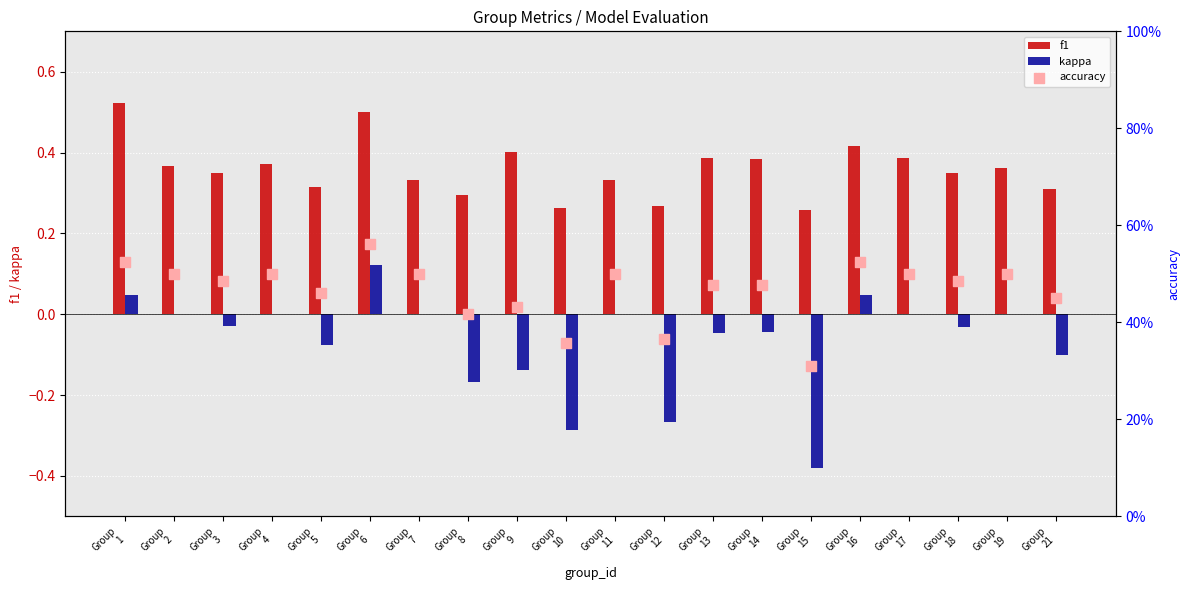

Which series reaches the maximum Y coordinate?

accuracy